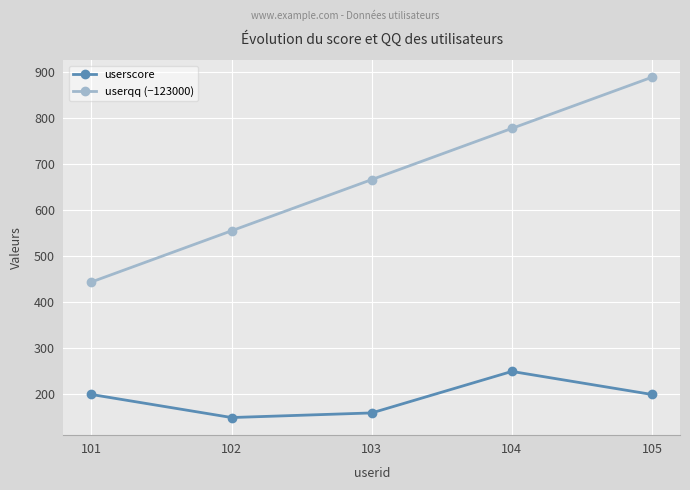

Does the chart display data point markers on the line(s)?

Yes